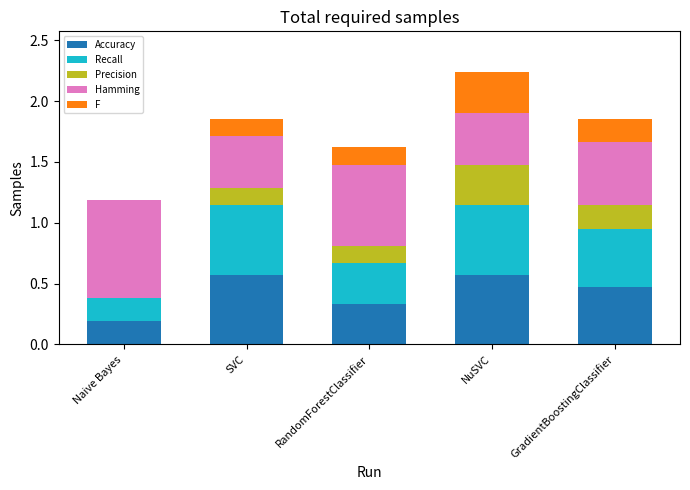

The value of Accuracy at Naive Bayes is 0.2. True or false?

True